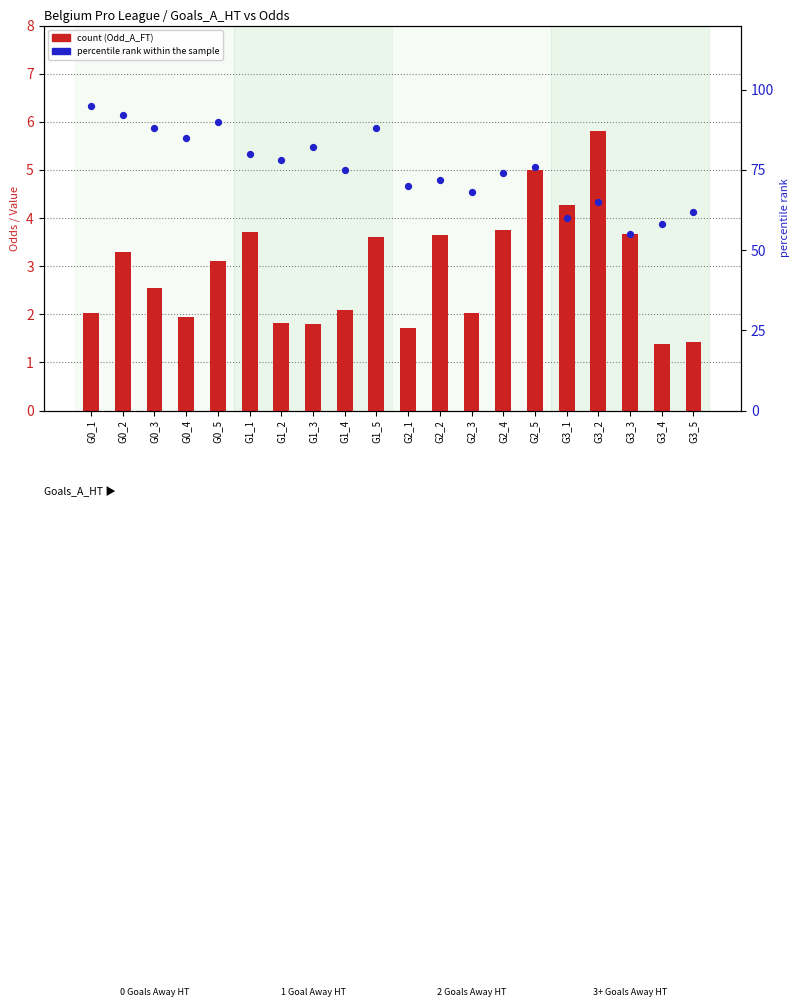

At which category is the sum across all series the highest?

G0_1